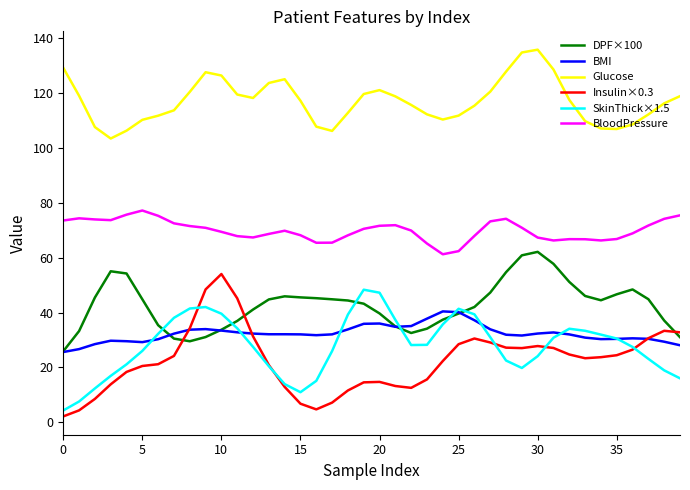

Which series has the largest range (max minus min)?

Insulin×0.3